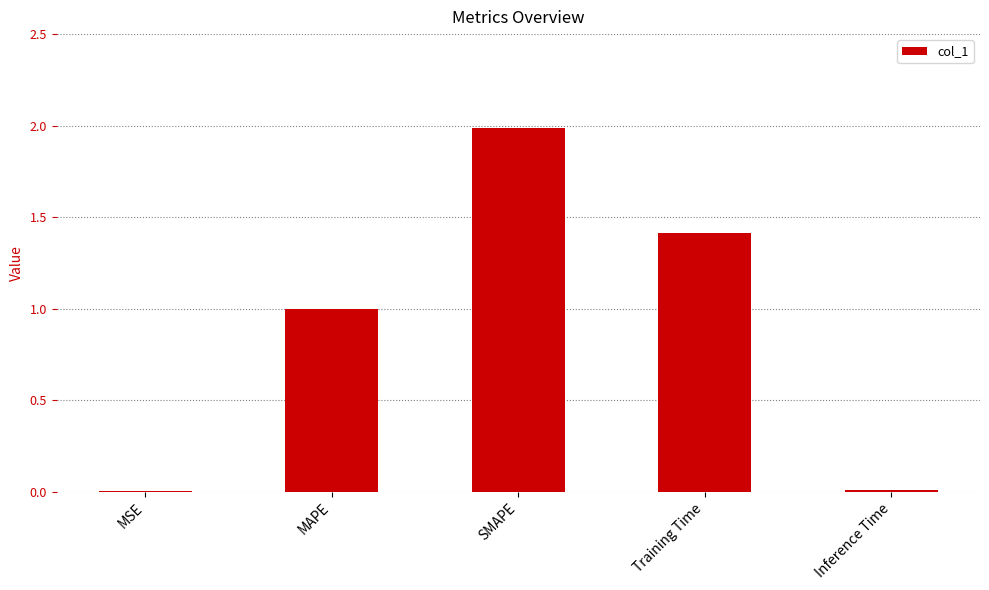

Are the bars horizontal?

No